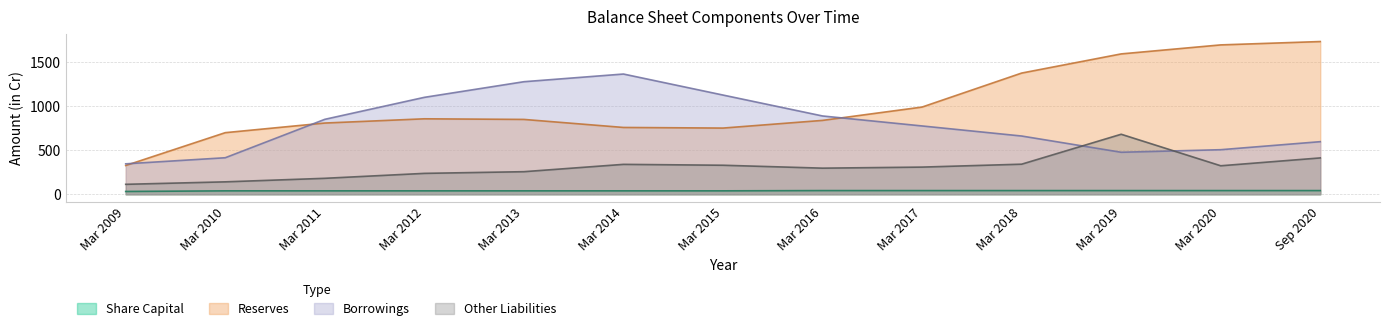

Rank the series by their maximum value, from highest to lowest.

Reserves, Borrowings, Other Liabilities, Share Capital